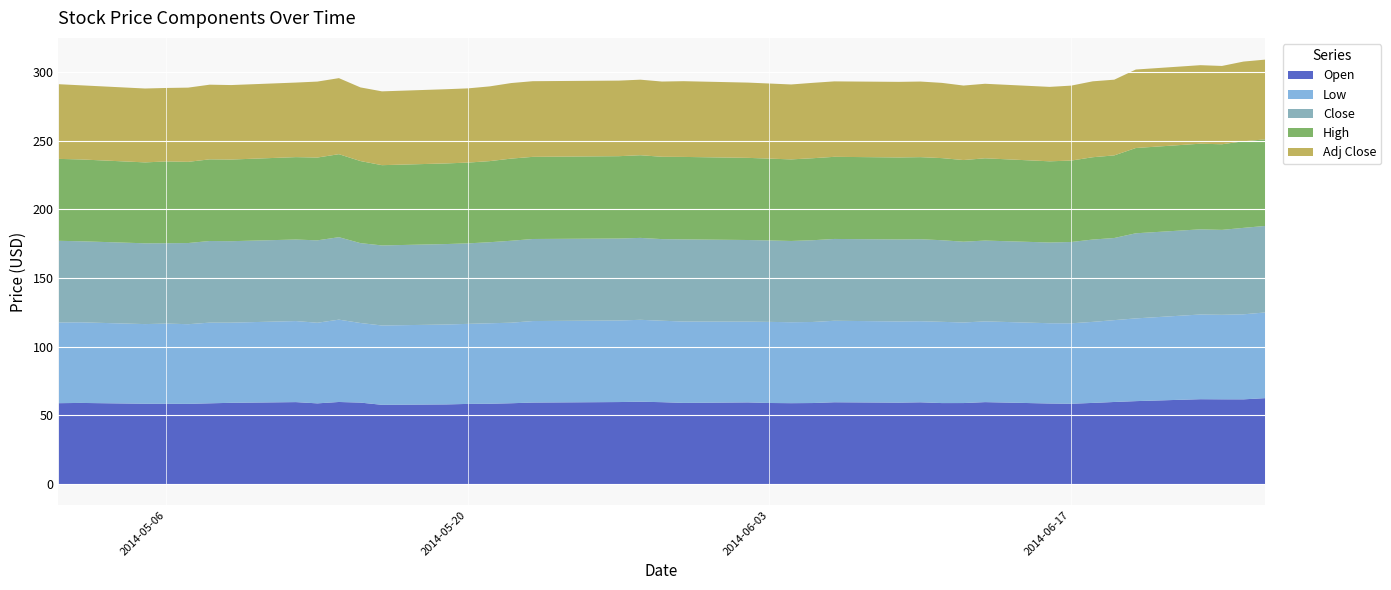

Is it true that Low equals 59.7 at 2014-05-28?

True